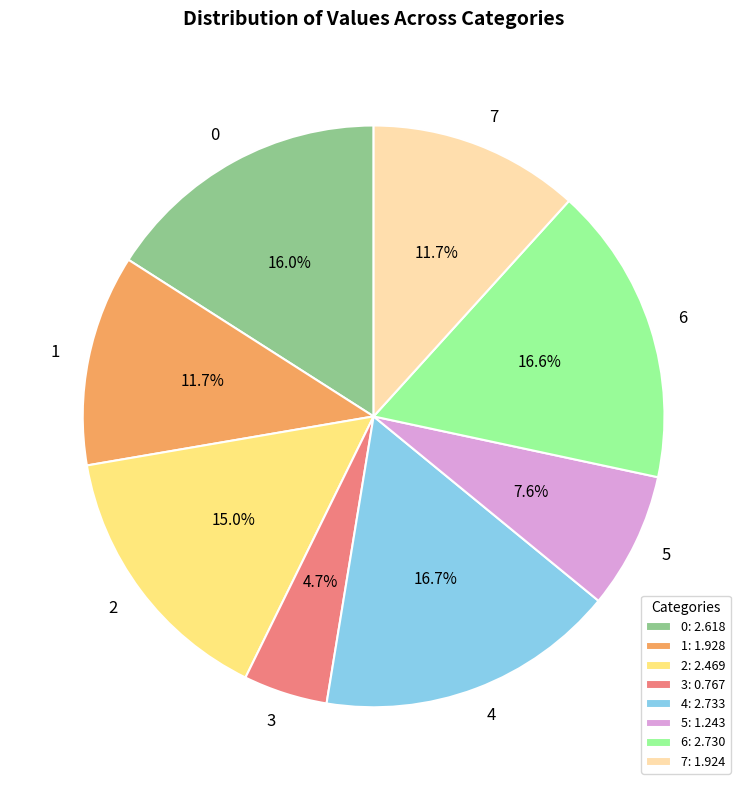

Combined, do 3 and 0 account for over 50%?

No